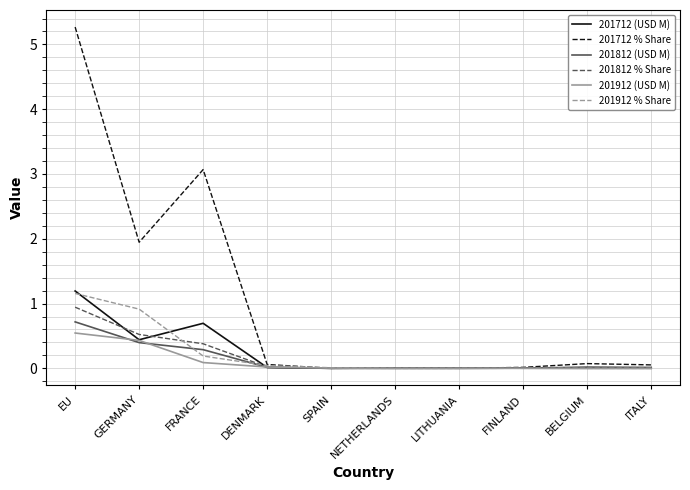

What position from the right is FINLAND?

3